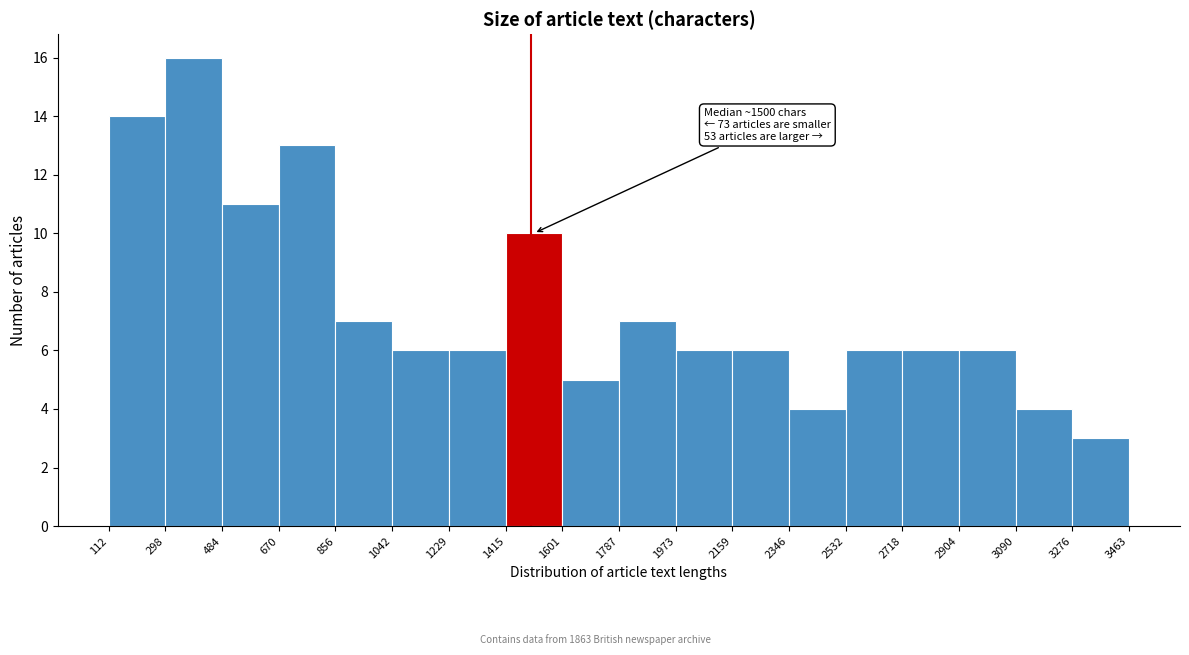

Which range on the x-axis has the tallest bar?

298 to 484